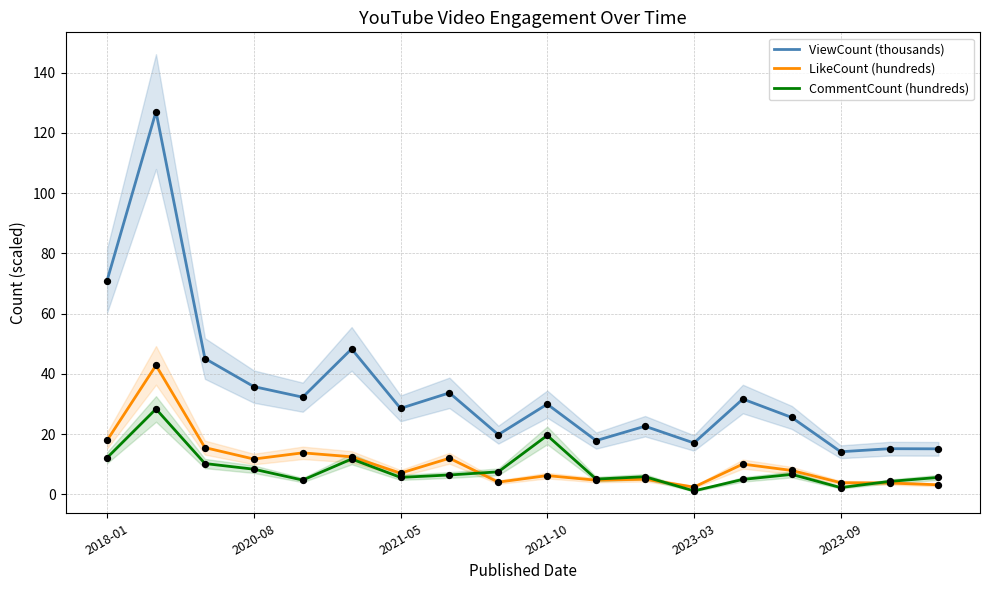

Which series has the largest total across all categories?

ViewCount (thousands)